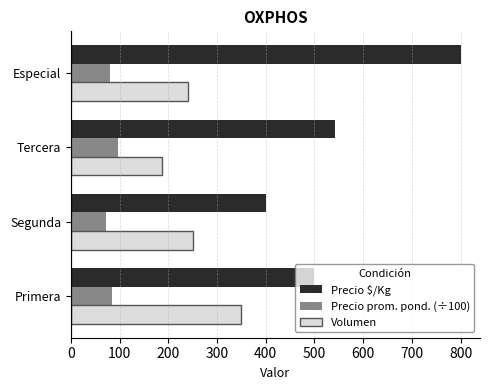

Rank the series at Primera from lowest to highest value.

Precio prom. pond. (÷100), Volumen, Precio $/Kg